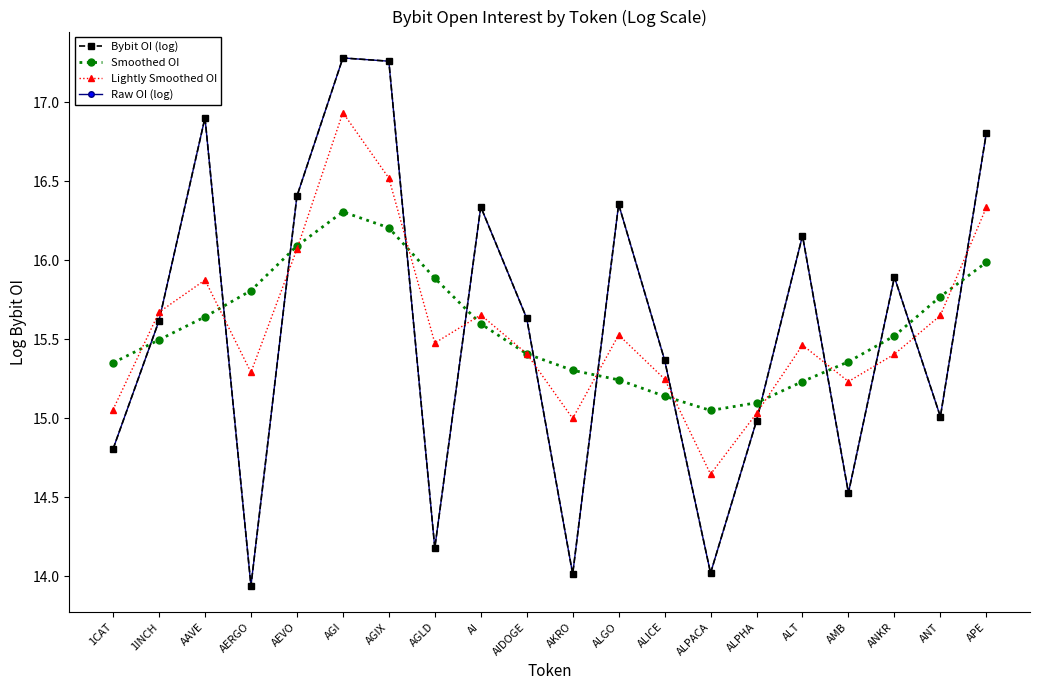

Where is Lightly Smoothed OI nearest to the value 15?

AKRO